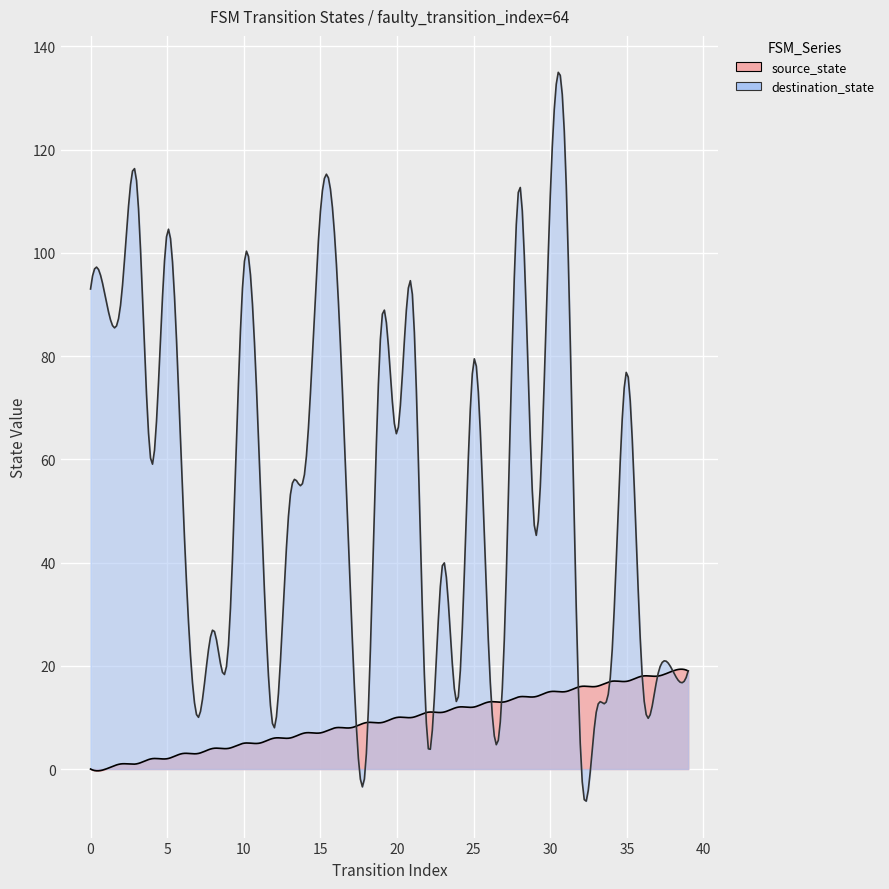

How many lines are shown in the chart?

2